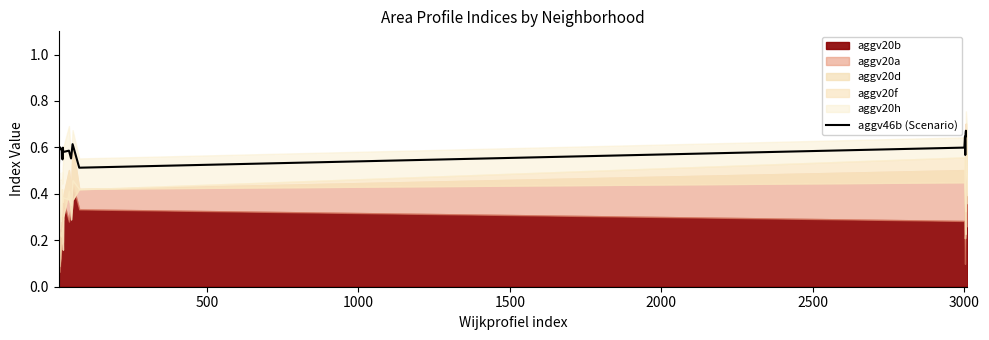

The value at 2000 is 0.4. True or false?

False